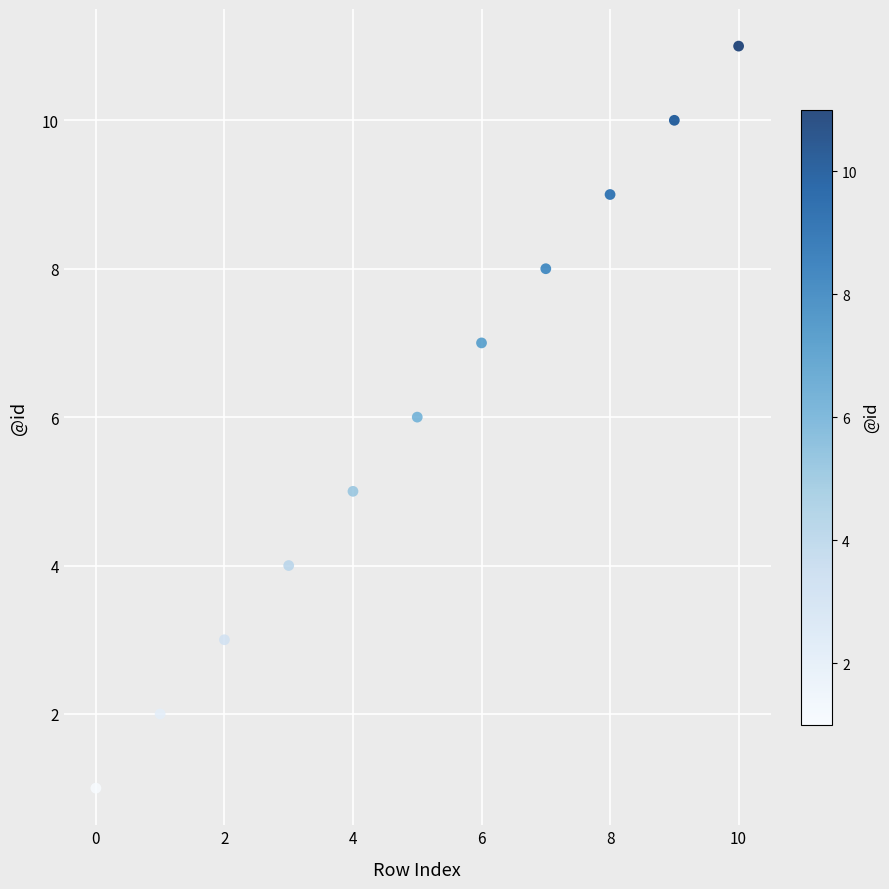

What is the average Y value?

6